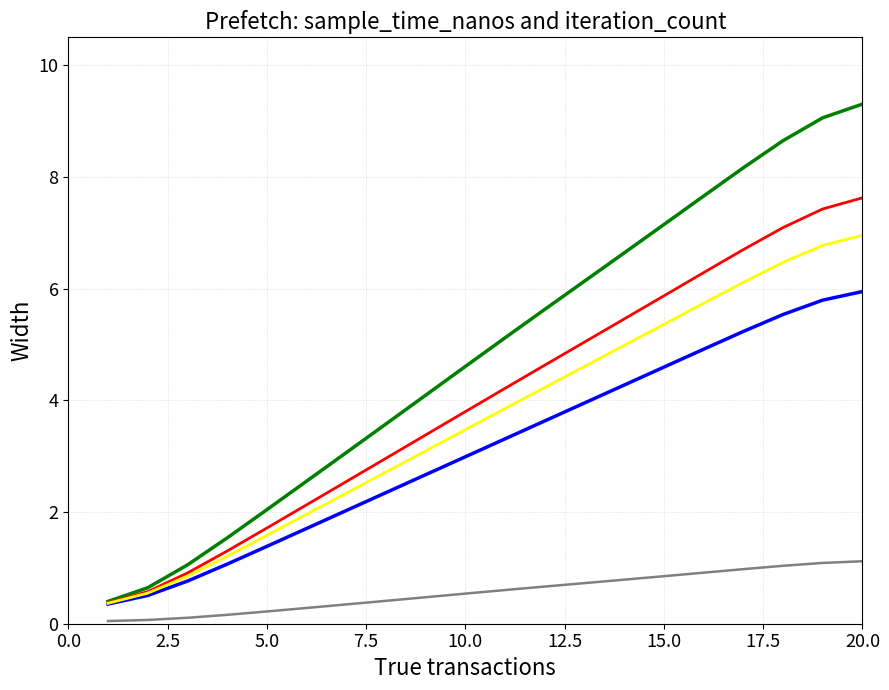

What is the greatest value displayed?

9.3